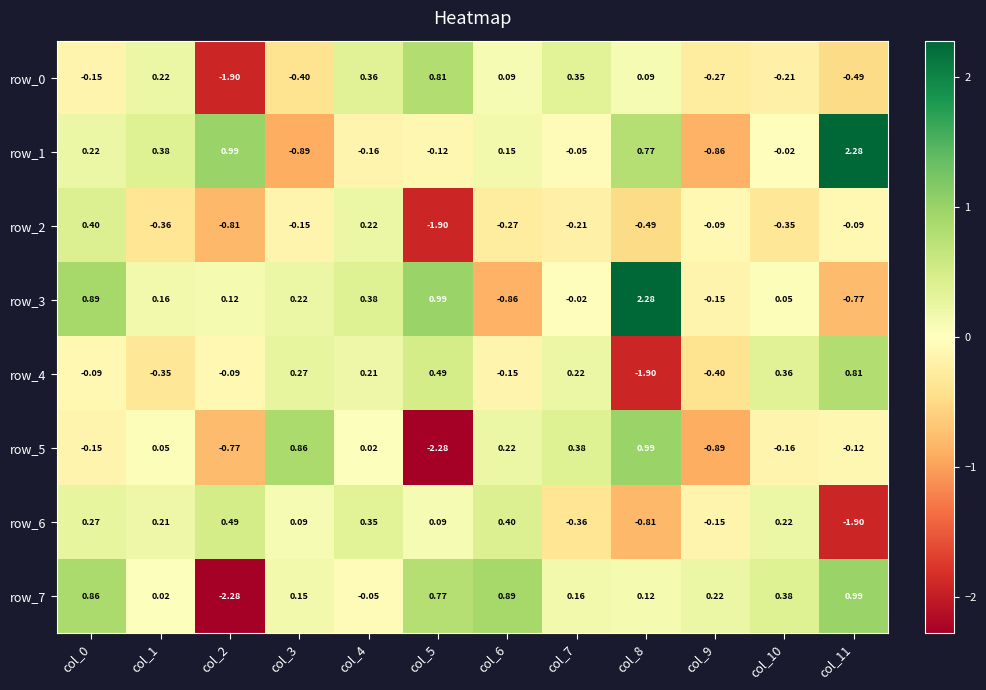

Is the value of row_3 at col_4 greater than the value of row_1 at col_11?

No